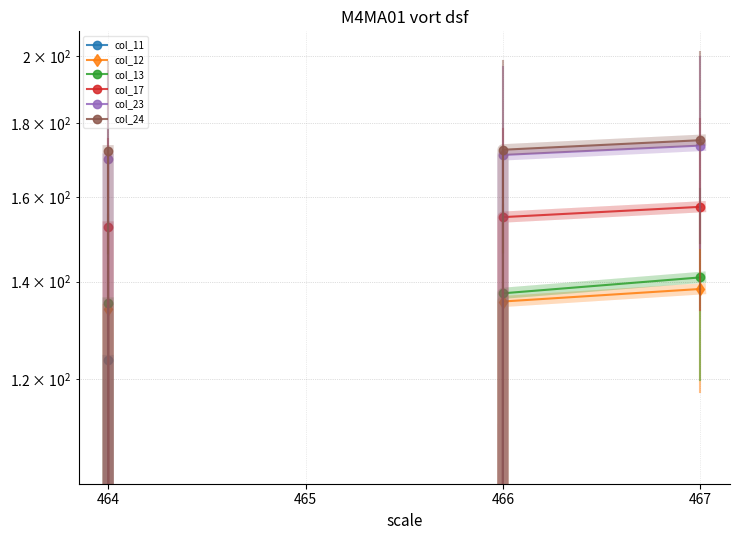

At how many categories does at least one series exceed 106?

3